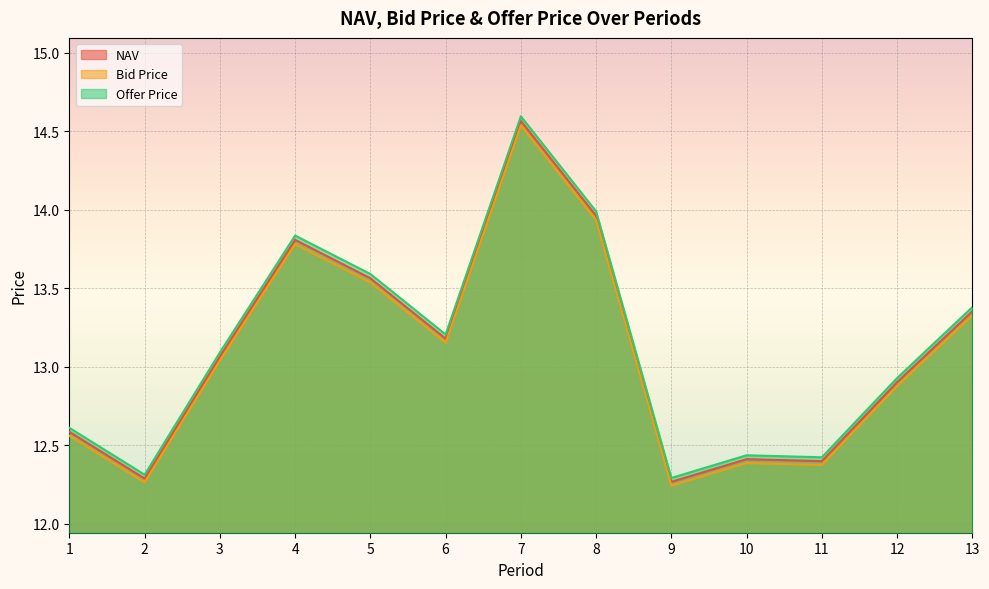

True or false: NAV and Offer Price cross at least once.

False